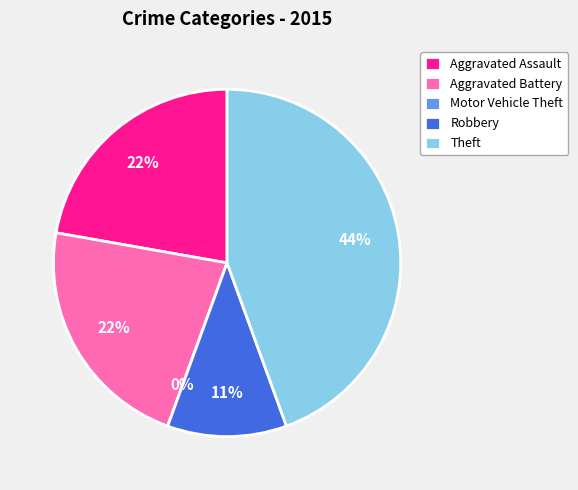

Which slice is the largest?

Theft